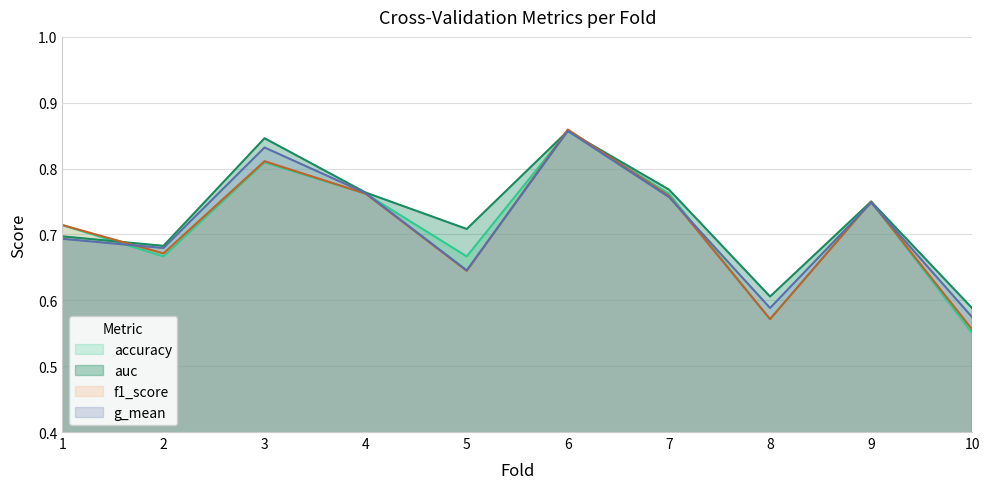

How many series are shown in this chart?

4